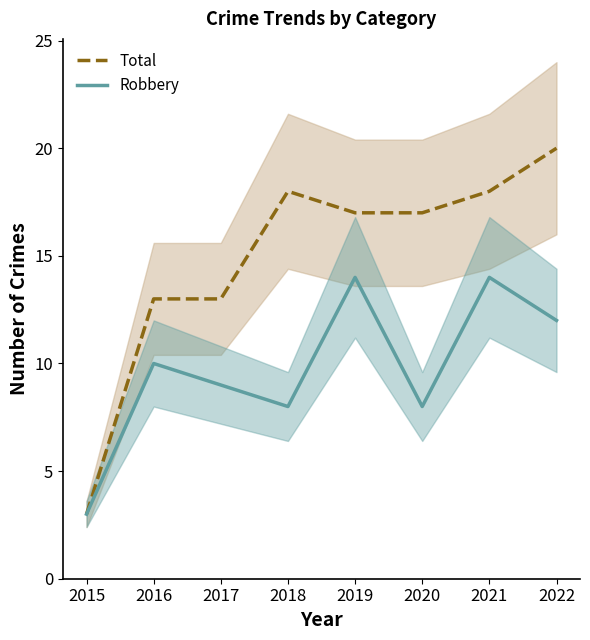

How many lines are shown in the chart?

2